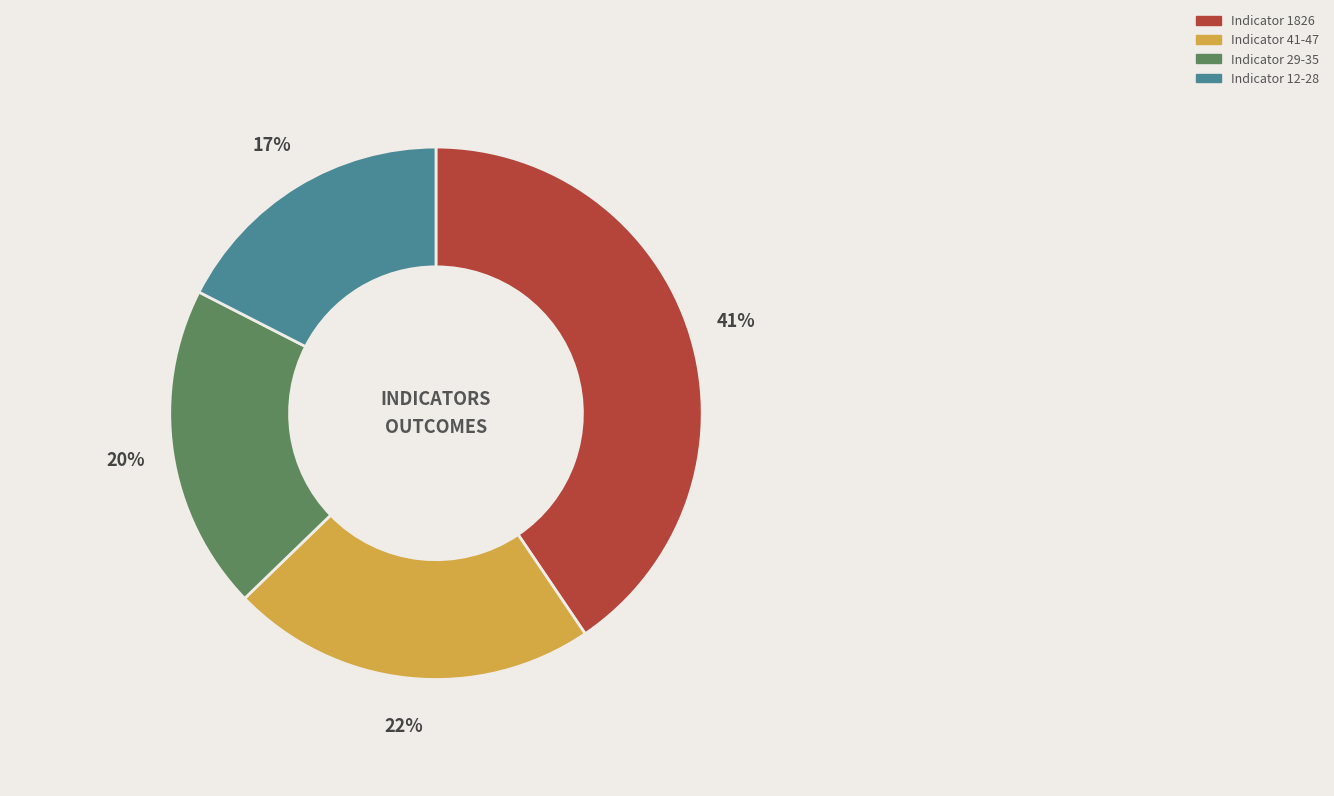

Is there a majority slice in this chart?

No